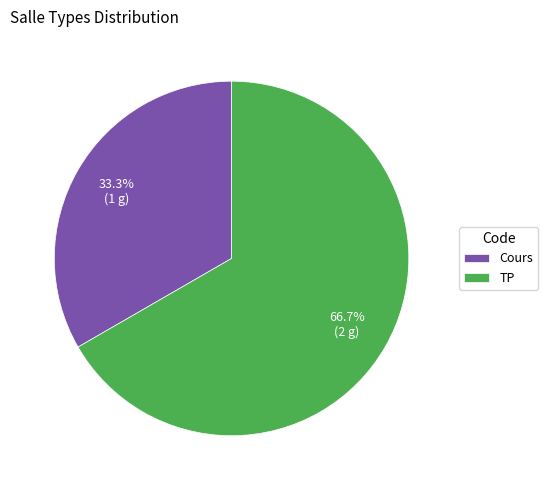

What is the largest slice in the pie chart?

TP